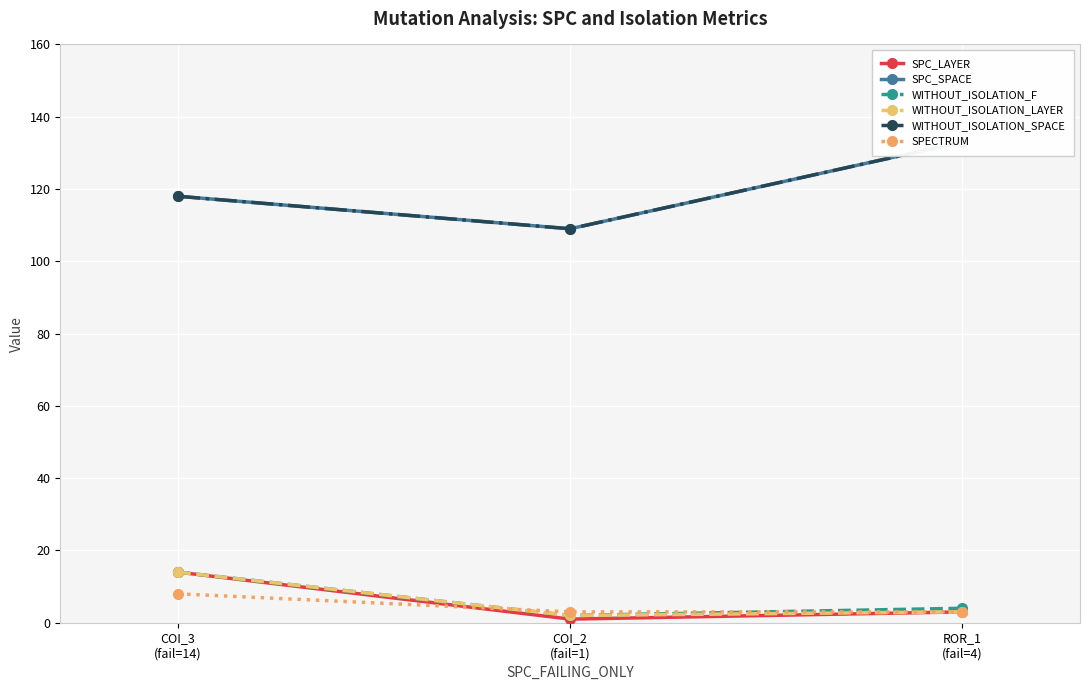

Which series has the largest total across all categories?

SPC_SPACE